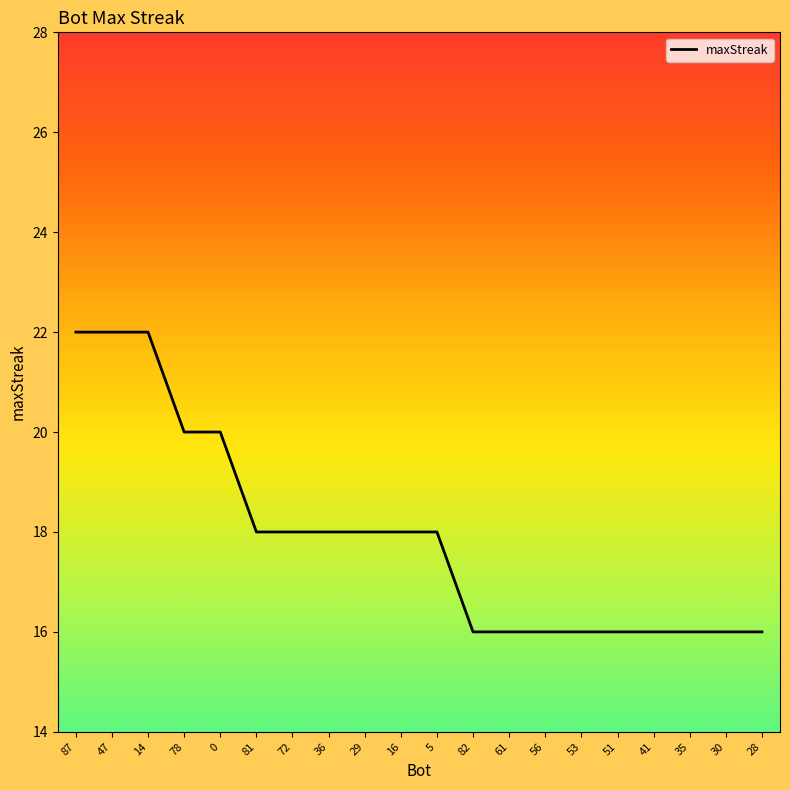

How many values are between 16 and 20?

17